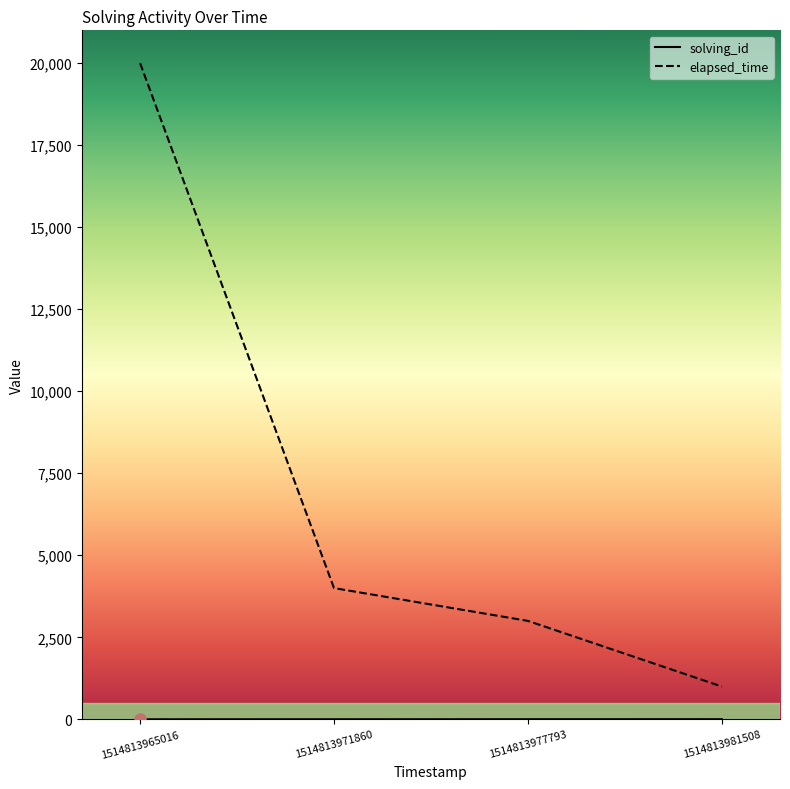

What is the total value across all series at 1514813977793?

3003